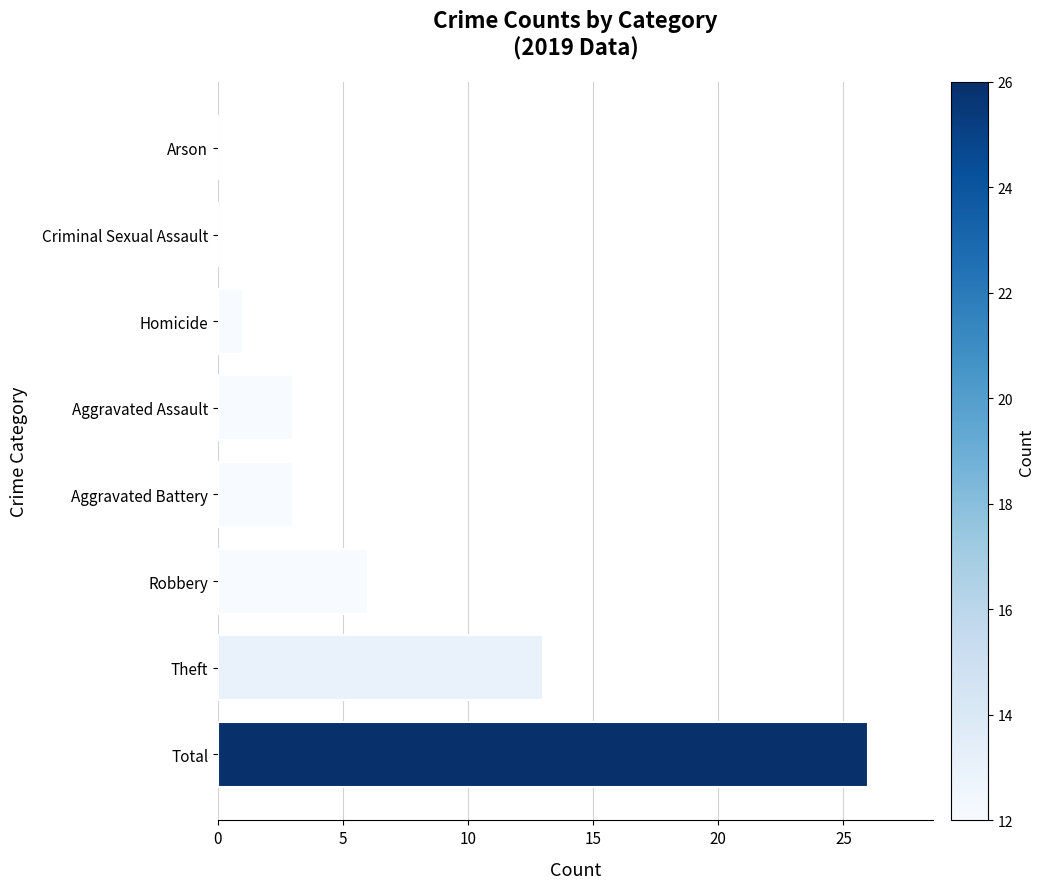

What is the maximum value shown in the chart?

26